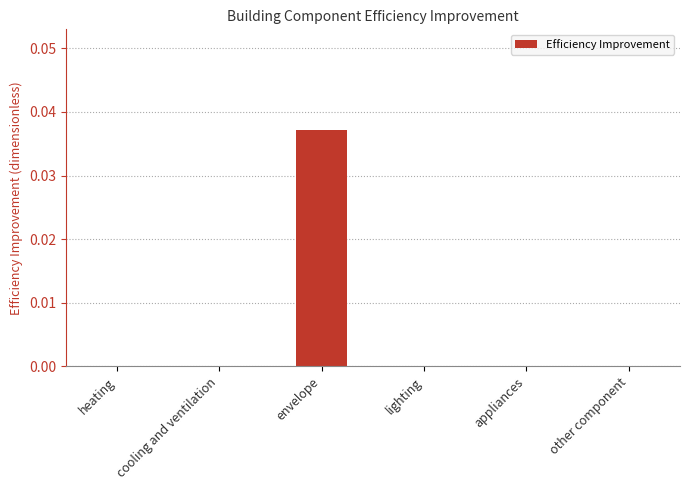

Are the bars grouped side by side (vs. stacked)?

No